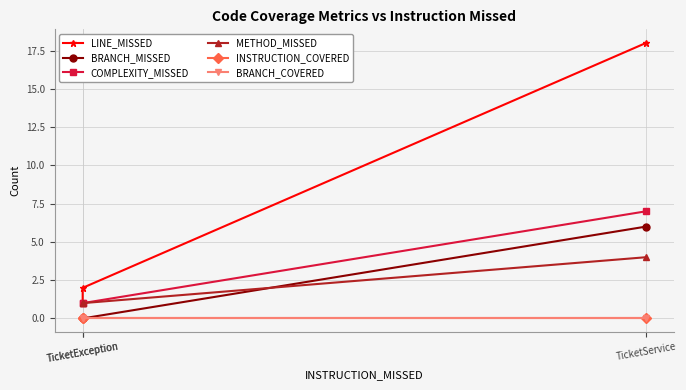

List the labels in order of LINE_MISSED value, smallest first.

TicketException, TicketException, TicketService